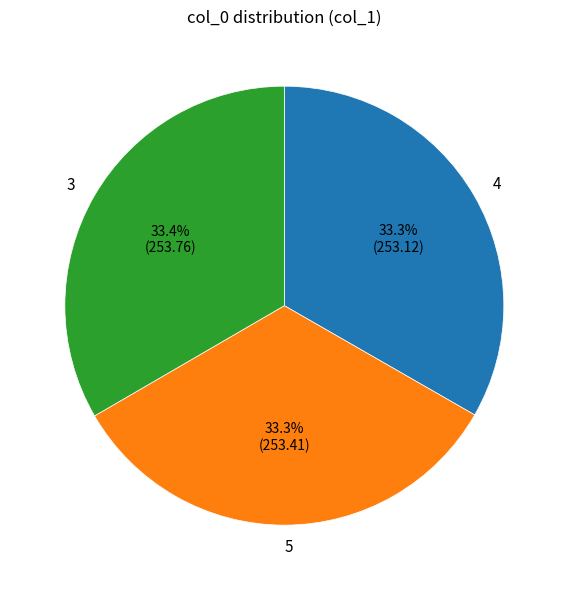

Is it true that 4 is 22% of the pie?

False